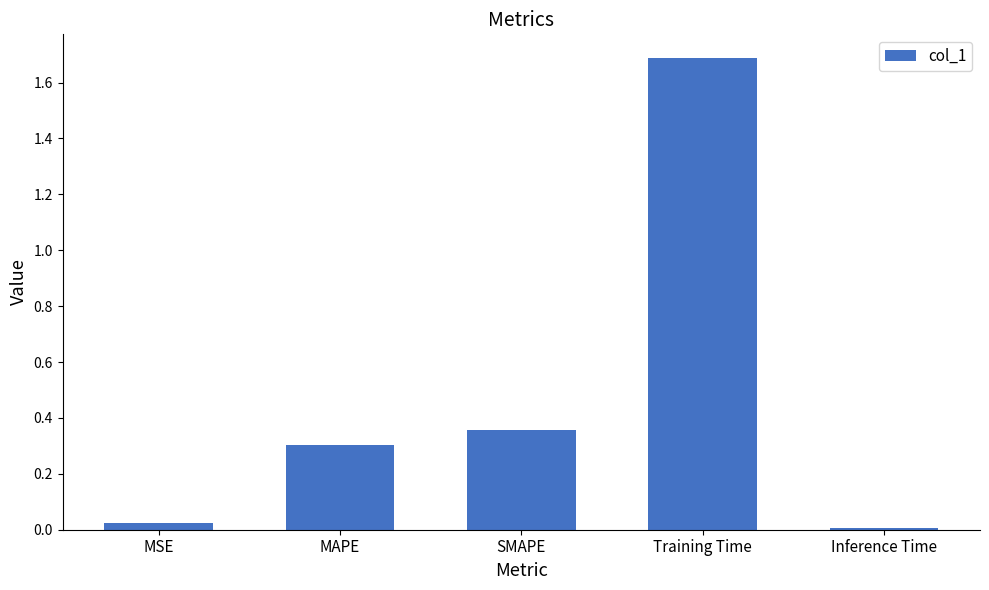

What is the sum of all values?

2.4